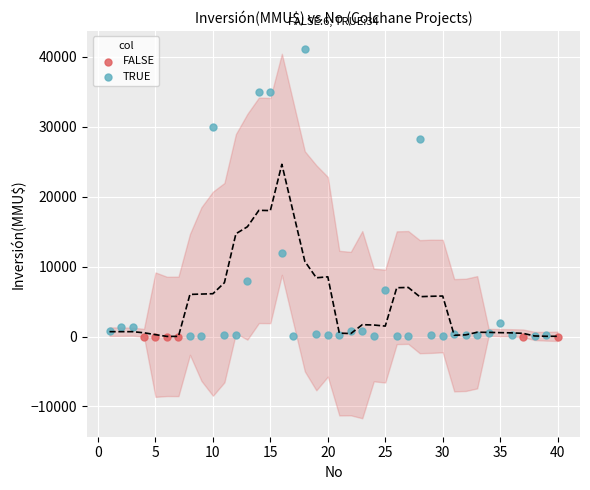

Which series contains the highest Y value?

TRUE